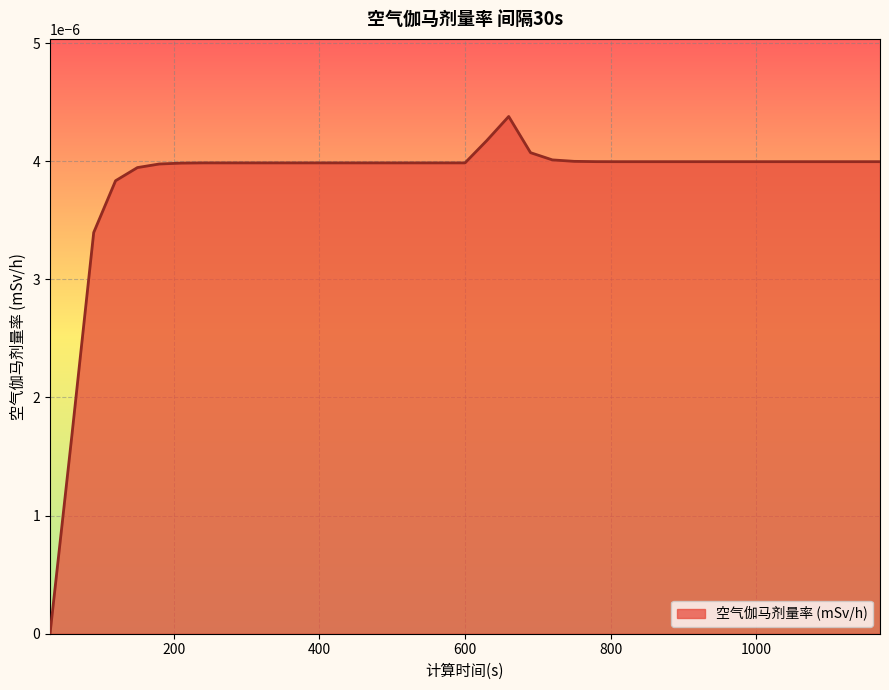

Is this an area chart (filled region under the line)?

Yes